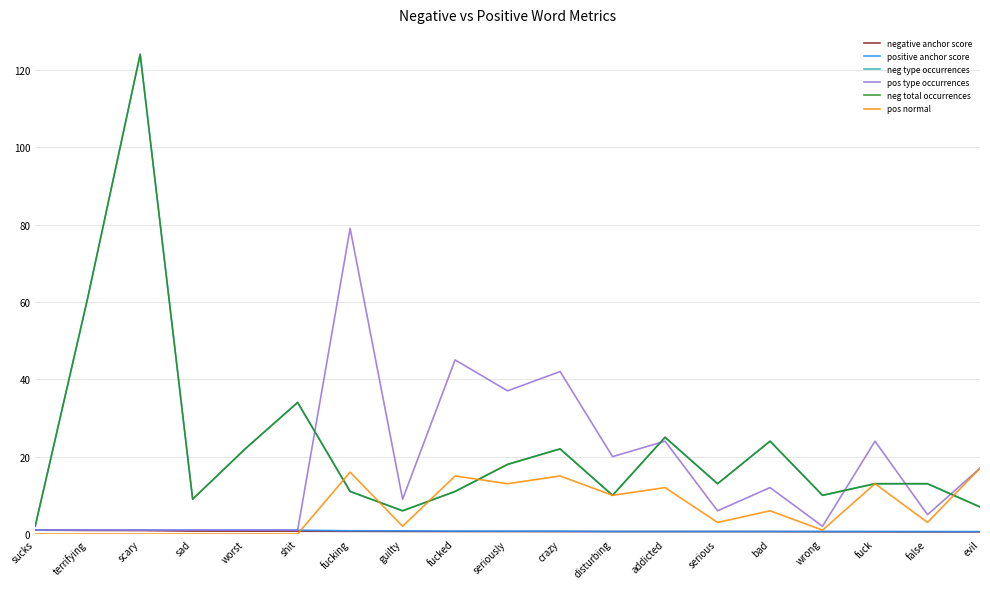

Does the chart display data point markers on the line(s)?

No